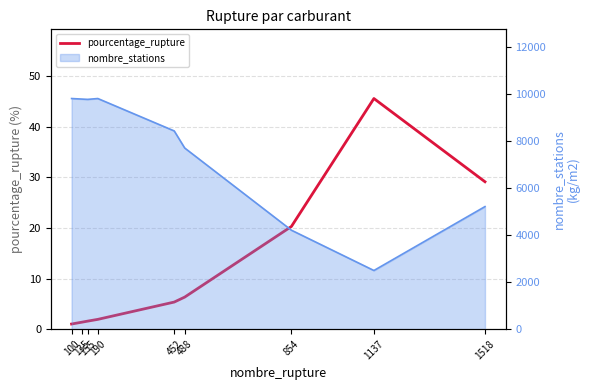

Where is the first local maximum?

1137